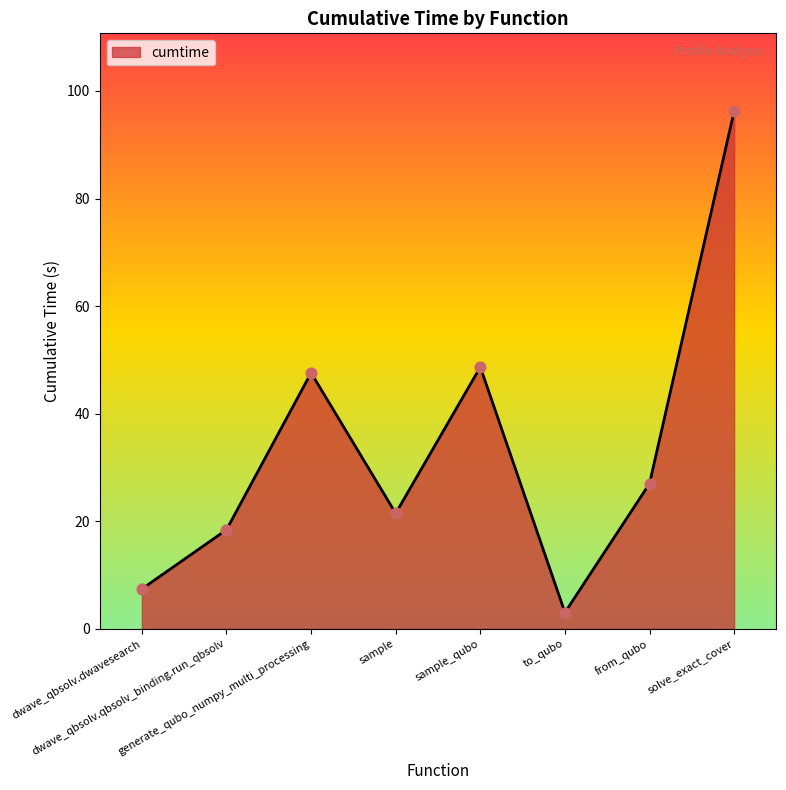

What is the ratio of the value at from_qubo to the value at sample?

1.3